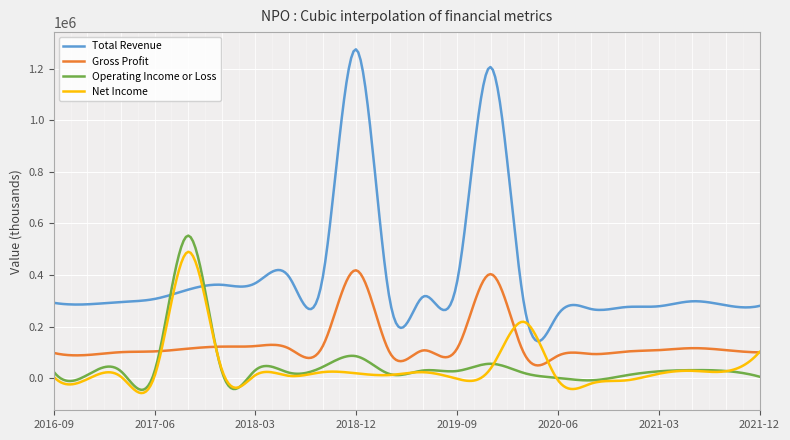

Which series has the largest total across all categories?

Total Revenue